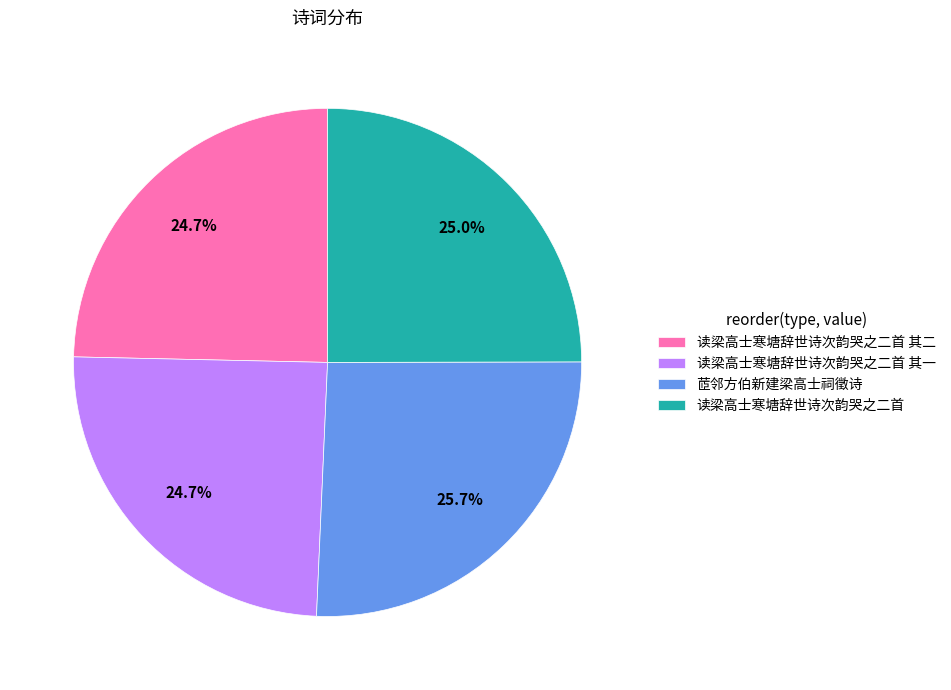

Approximately how many times larger is the value at 茝邻方伯新建梁高士祠徵诗 compared to 读梁高士寒塘辞世诗次韵哭之二首 其一?

1.0